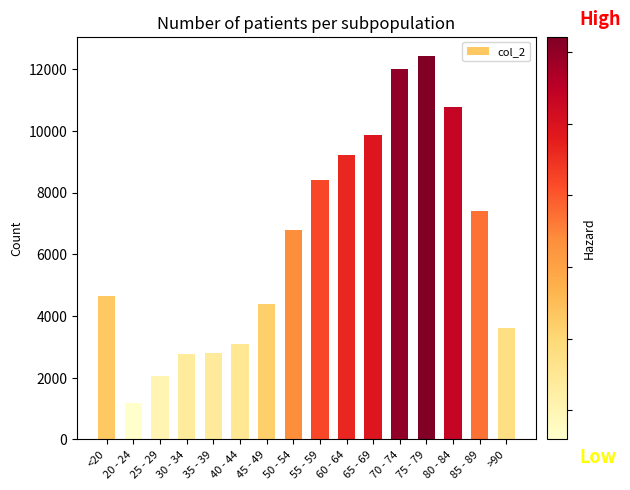

Is it true that the value at 35 - 39 is 2814?

True